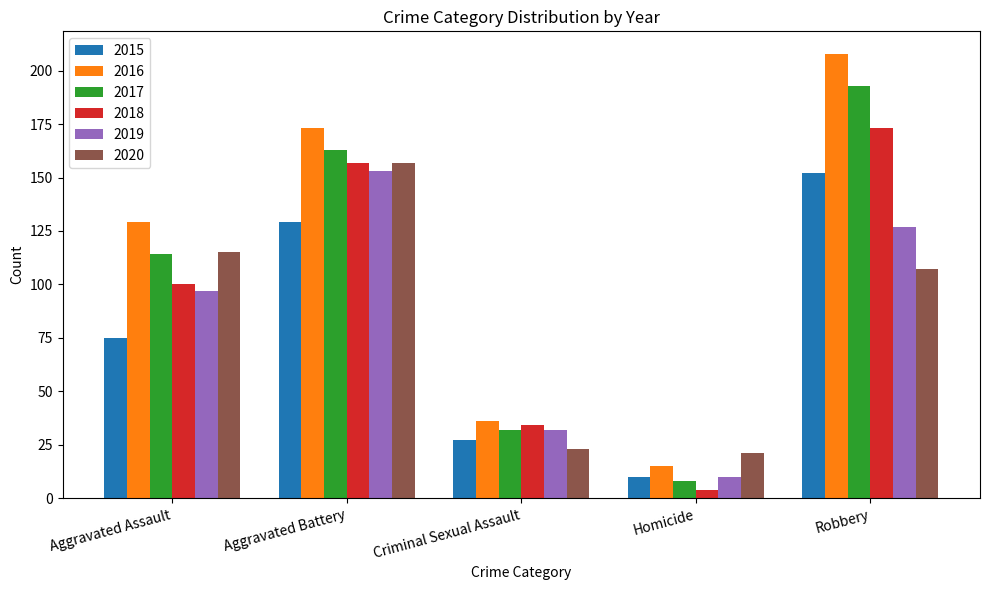

True or false: 2015 has a value of 215 at Robbery.

False